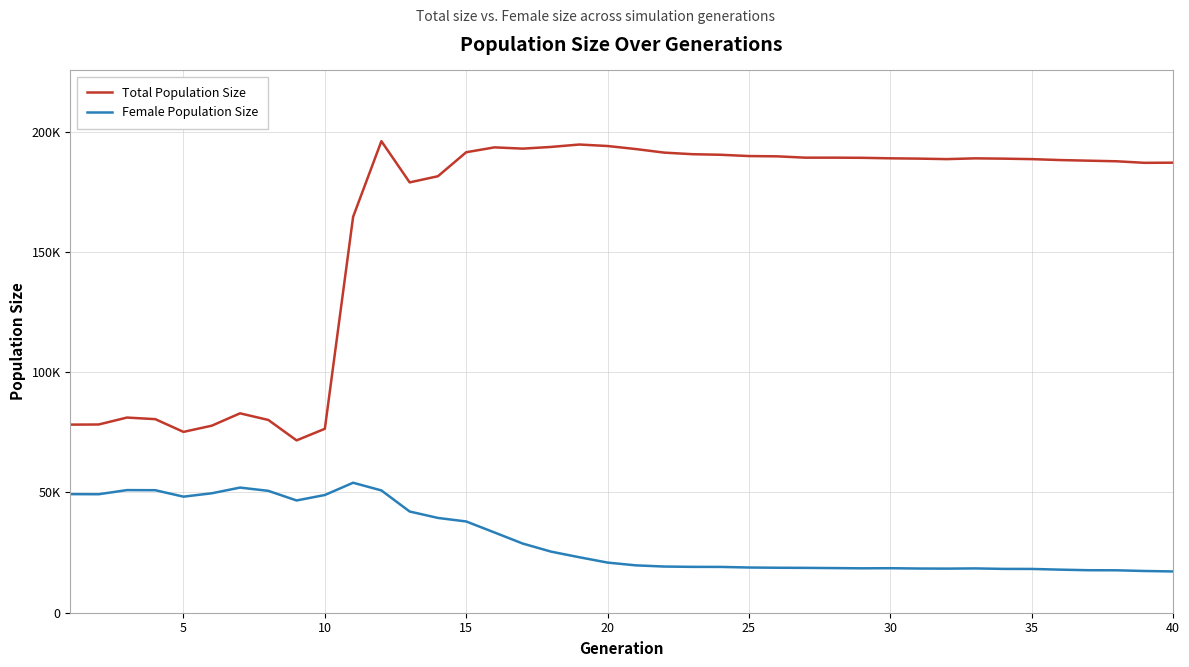

In Total Population Size, how many points are lower than both neighbors (excluding endpoints)?

7